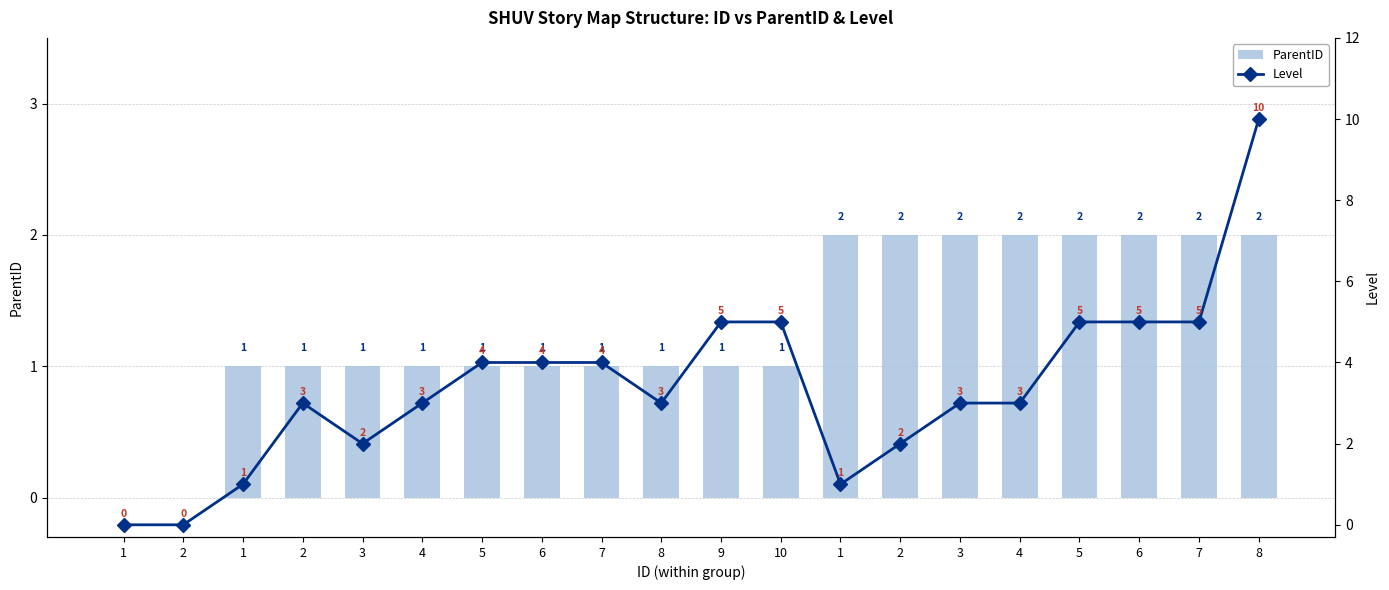

What is the sum of all ParentID values?

26